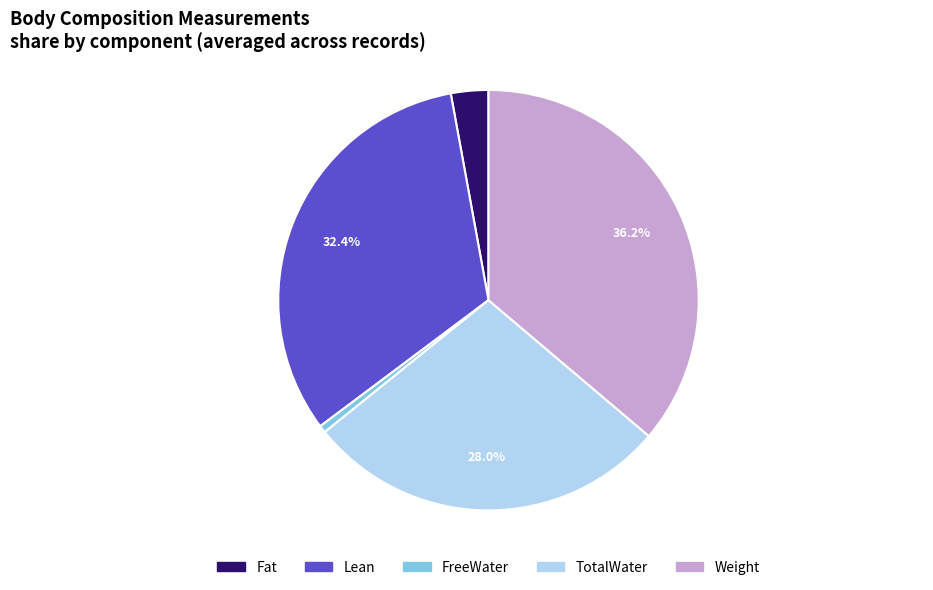

Is there any slice that represents more than half of the pie?

No